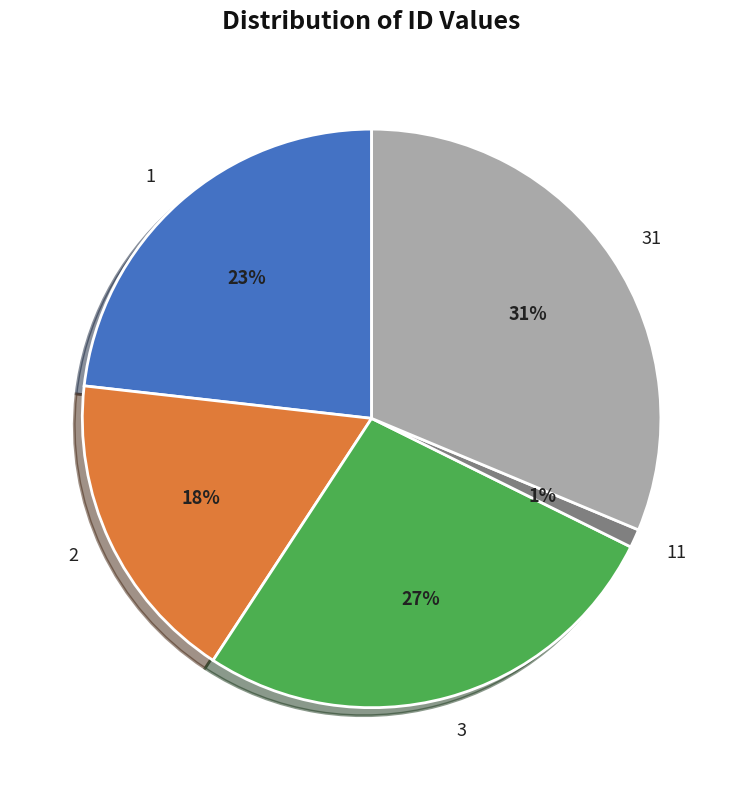

Which has a higher value, 3 or 2?

3